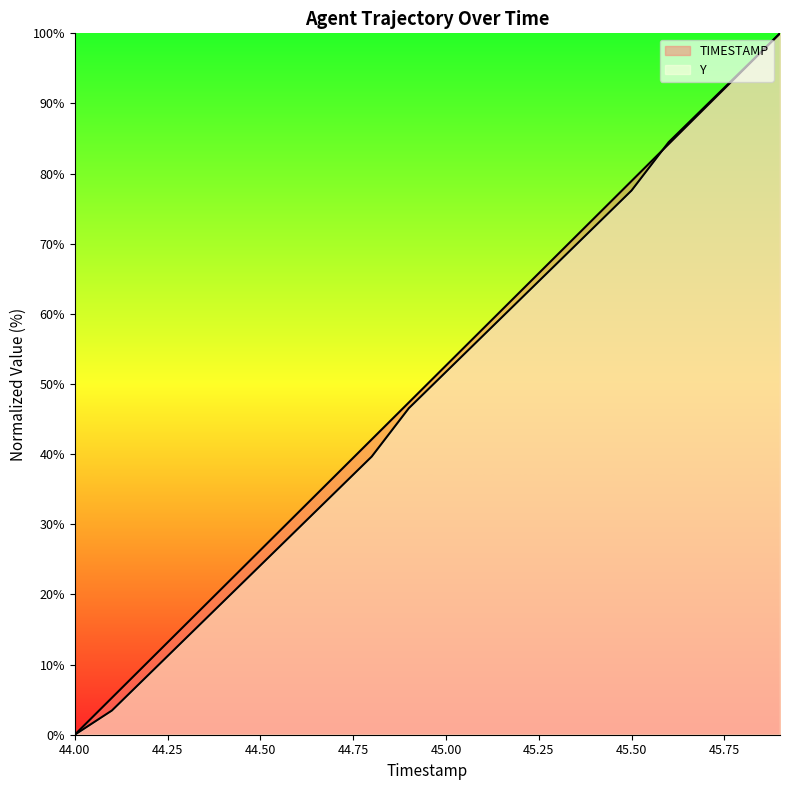

What is the label of the 2nd point from the left?

44.1